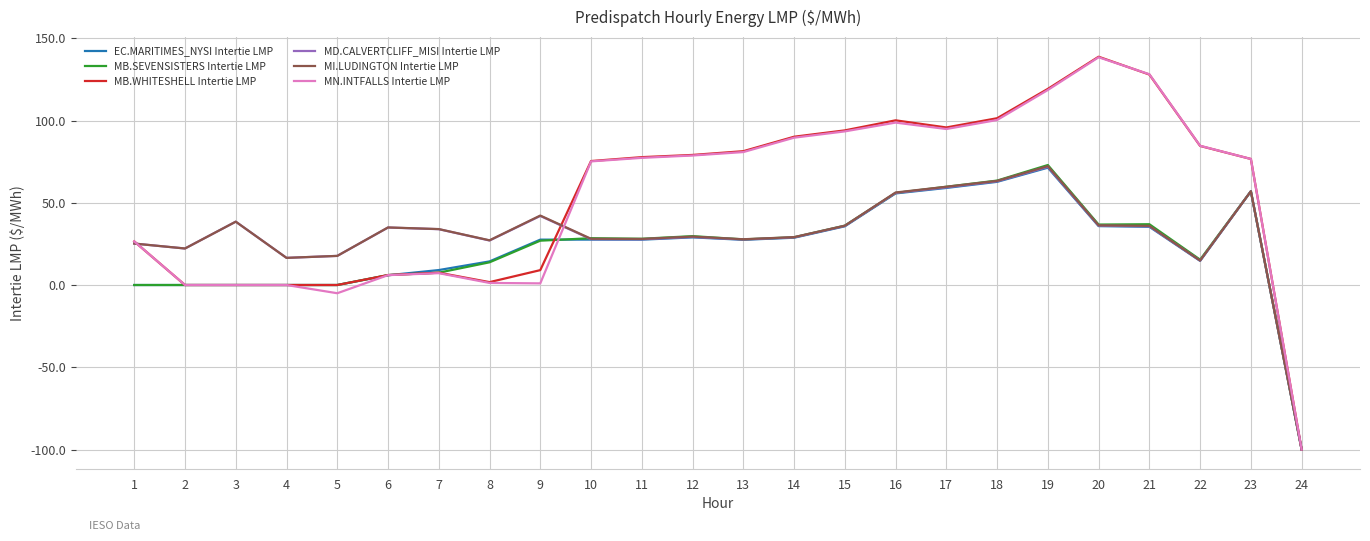

Which series has the widest spread of values?

MB.WHITESHELL Intertie LMP